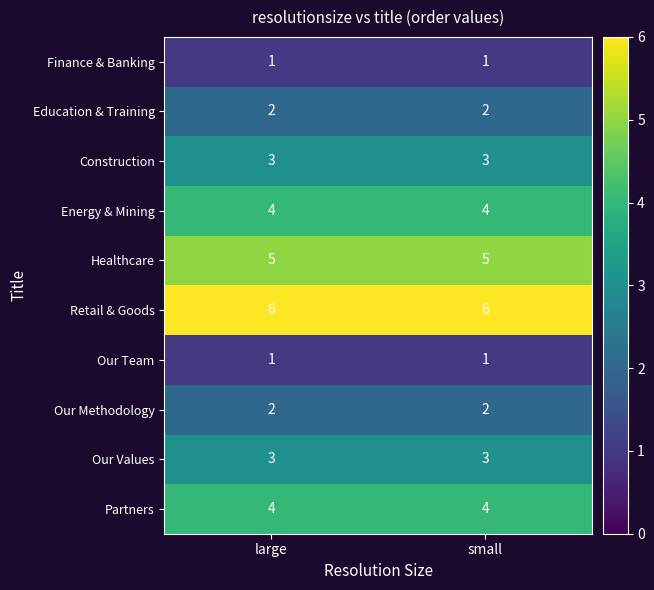

What is the lowest value of the Energy & Mining series?

4